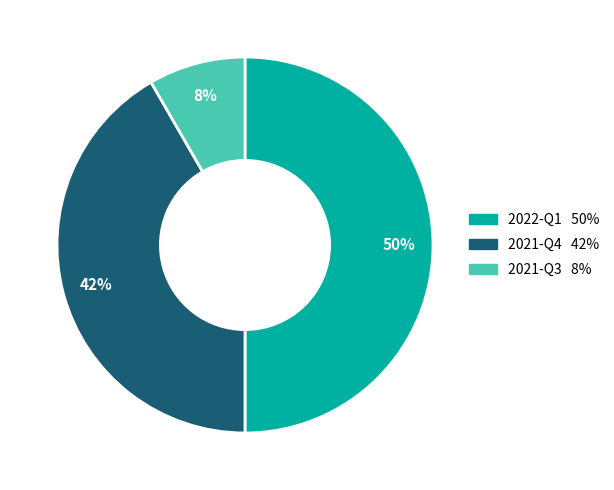

How many slices are in this pie chart?

3